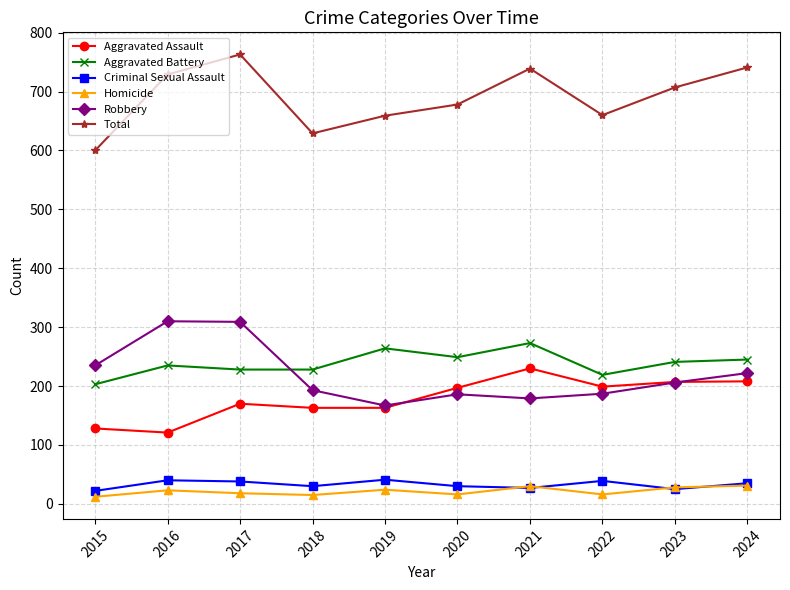

What is the value of the Criminal Sexual Assault point at the 1st from the left?

22